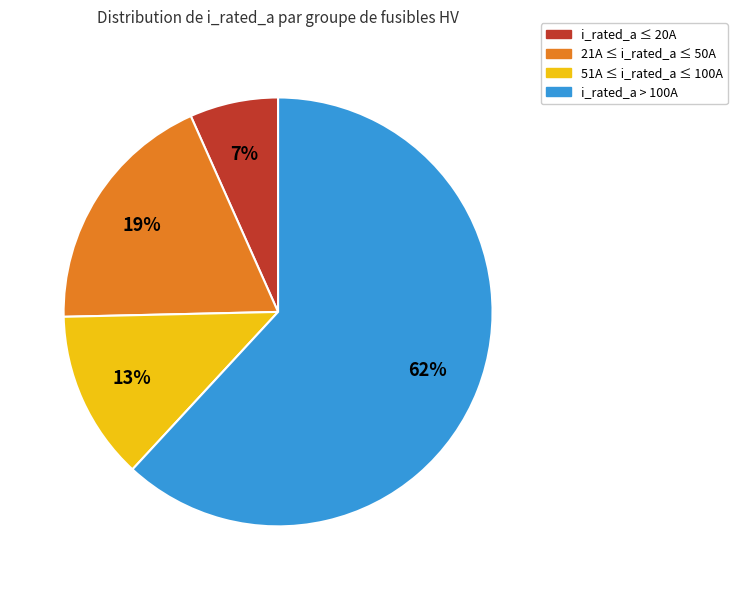

Is there a majority slice in this chart?

Yes